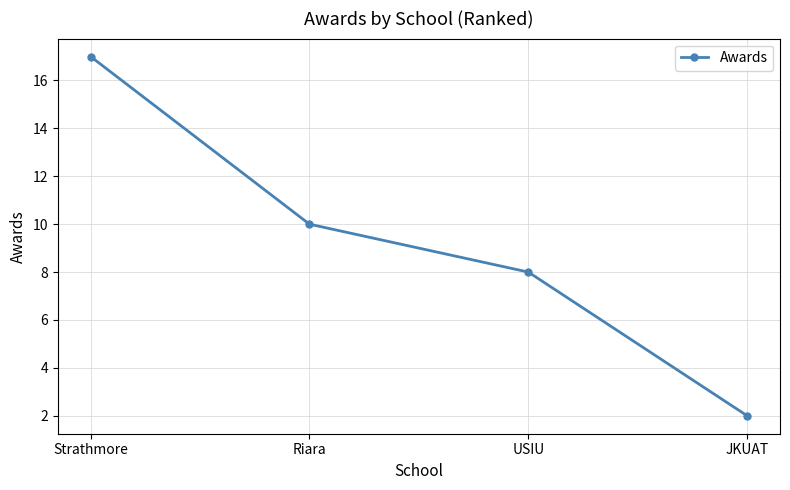

Rank the categories by value from lowest to highest.

JKUAT, USIU, Riara, Strathmore